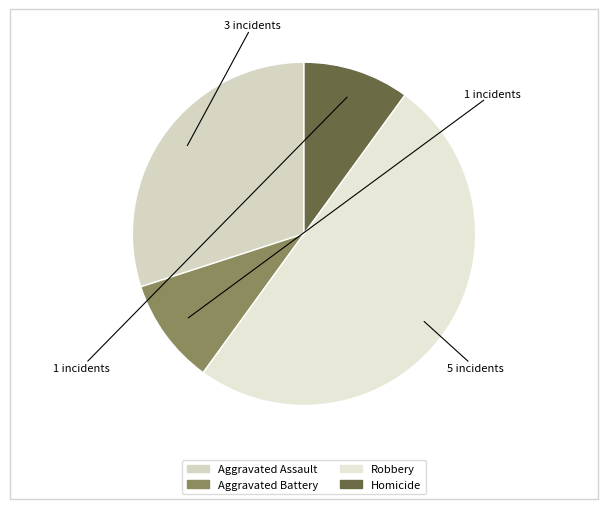

Count the number of slices in the pie.

4